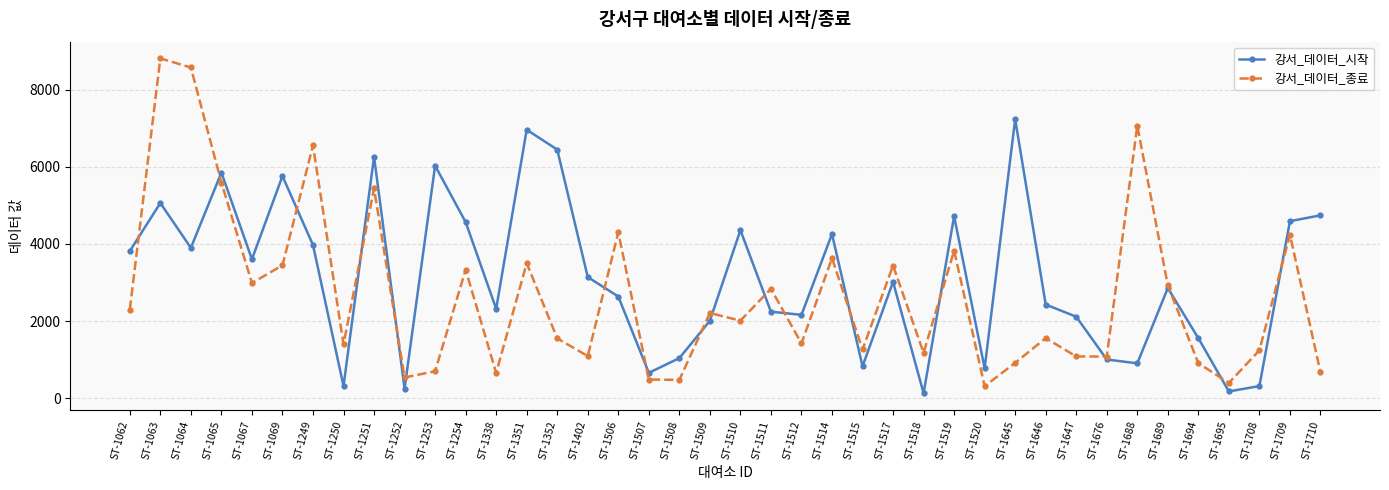

At ST-1708, list the series in order from largest to smallest.

강서_데이터_종료, 강서_데이터_시작